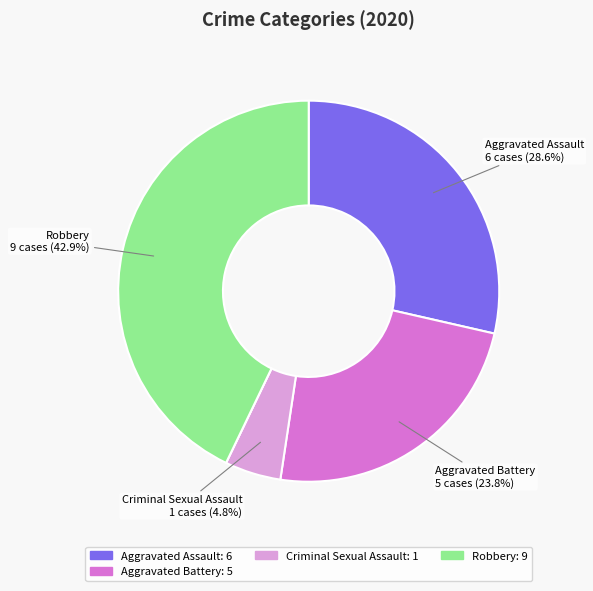

Does any single category account for the majority?

No